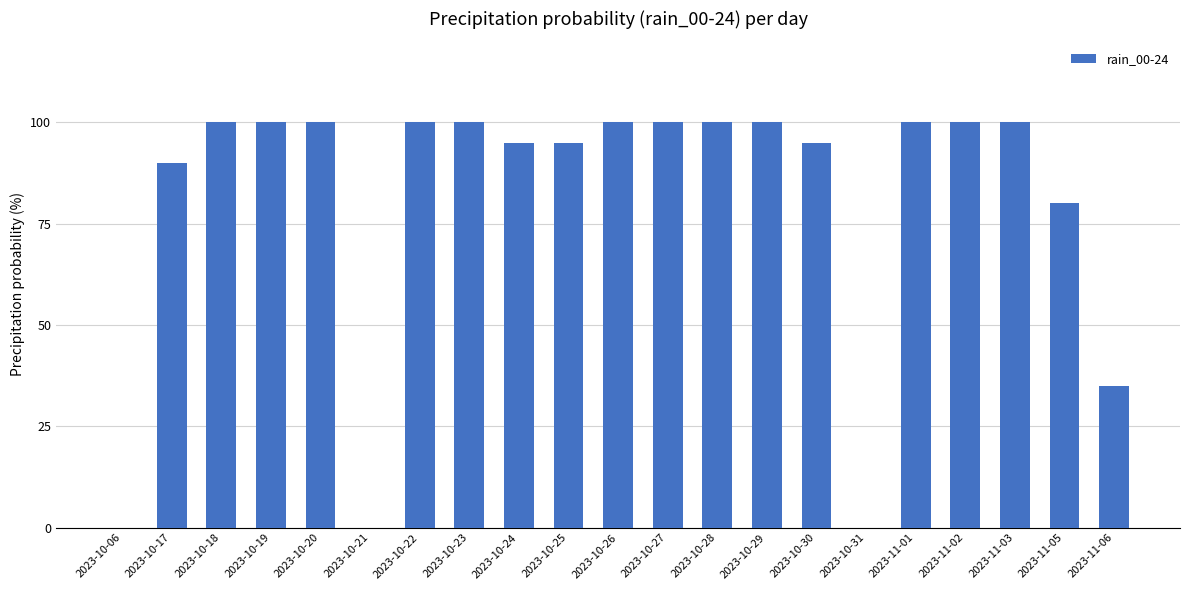

The chart shows a value of 136 at 2023-10-22. True or false?

False